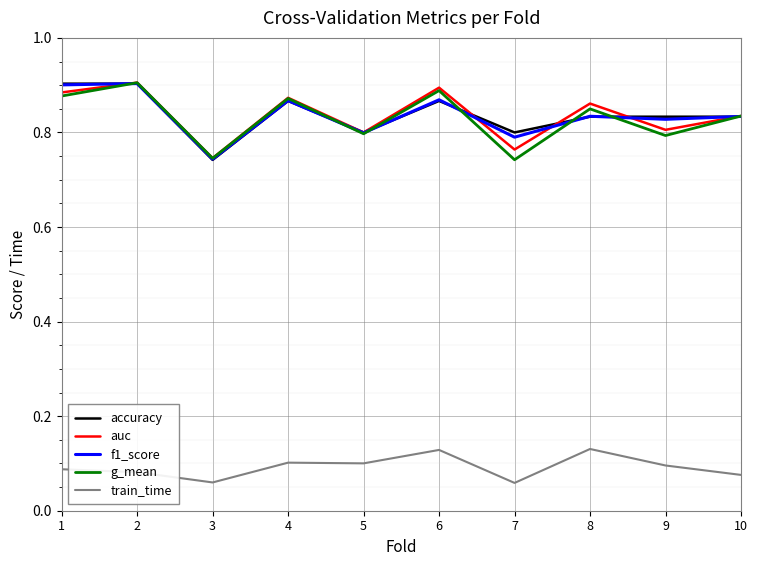

Is it true that auc equals 1.2 at 4?

False